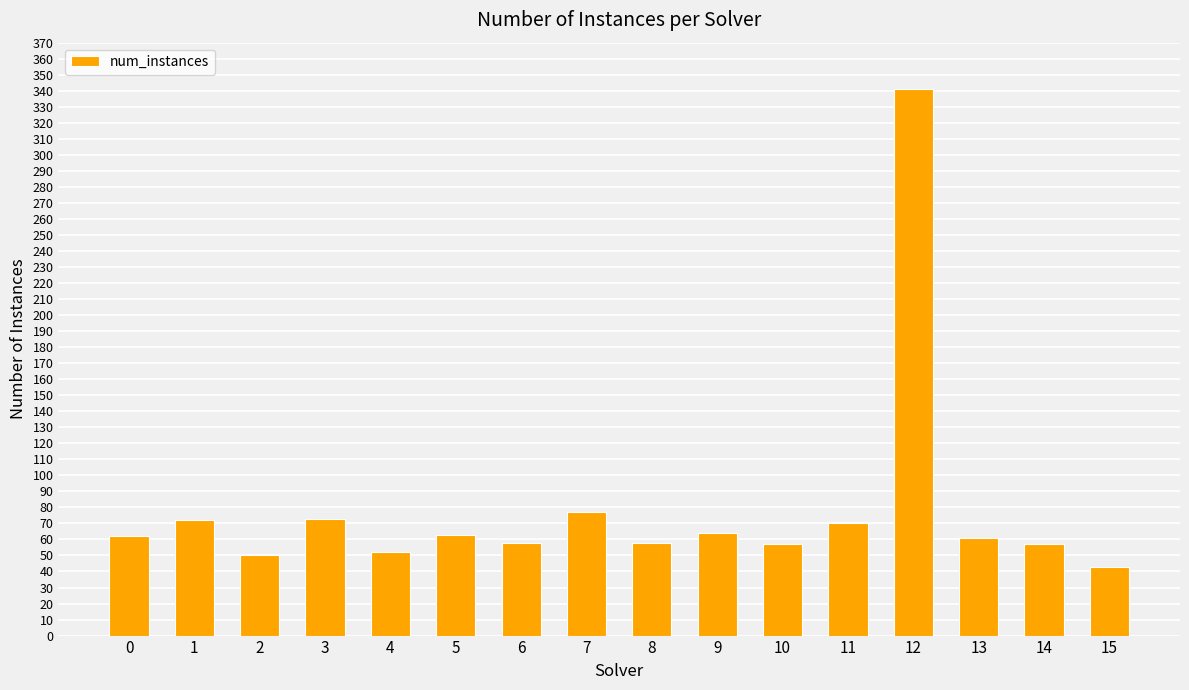

True or false: the data shows 74 at 10.

False